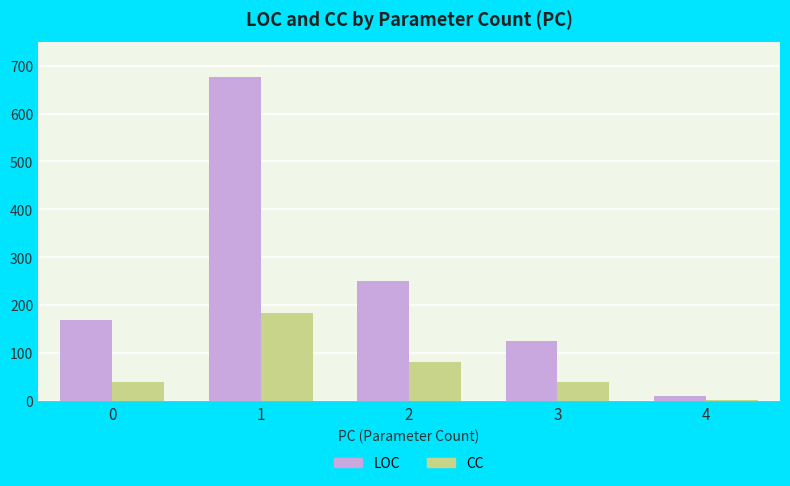

What is the sum of all LOC values?

1232